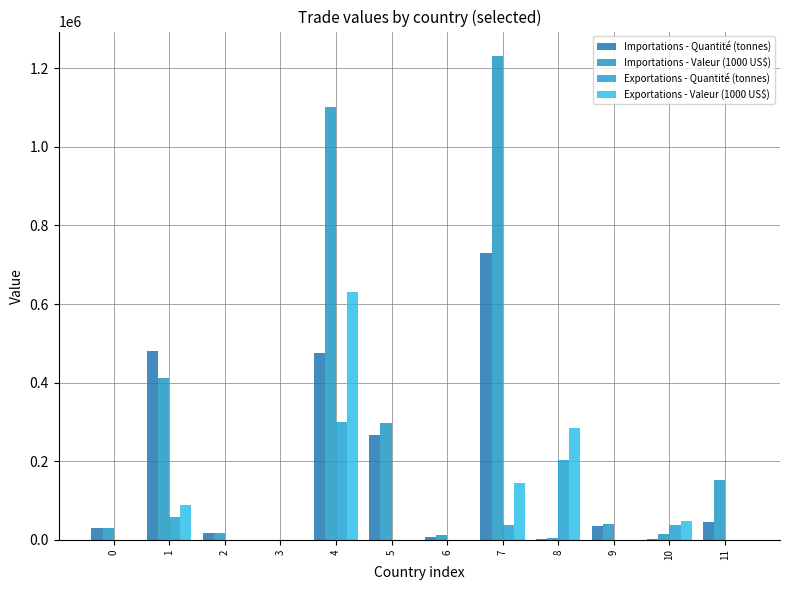

True or false: Exportations - Quantité (tonnes) has a value of 19.1 at 0.

False